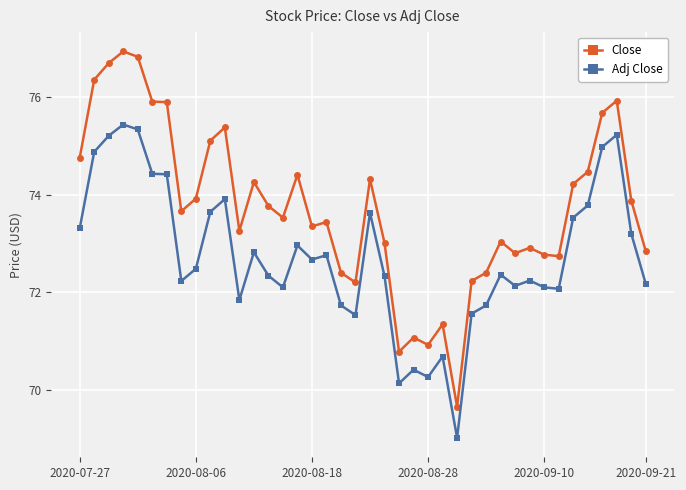

True or false: Adj Close and Close cross at least once.

False